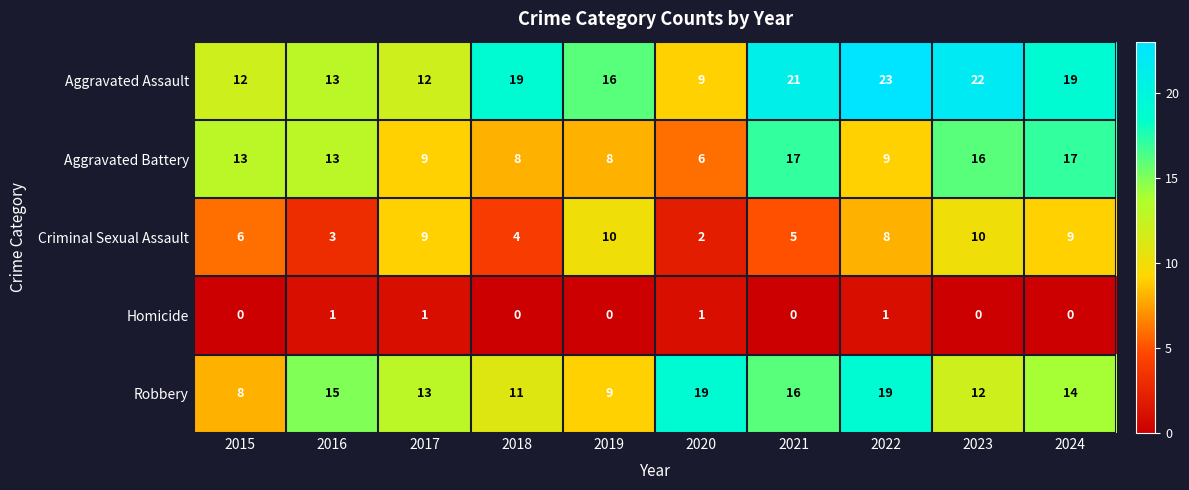

What is the total value across all series at 2015?

39